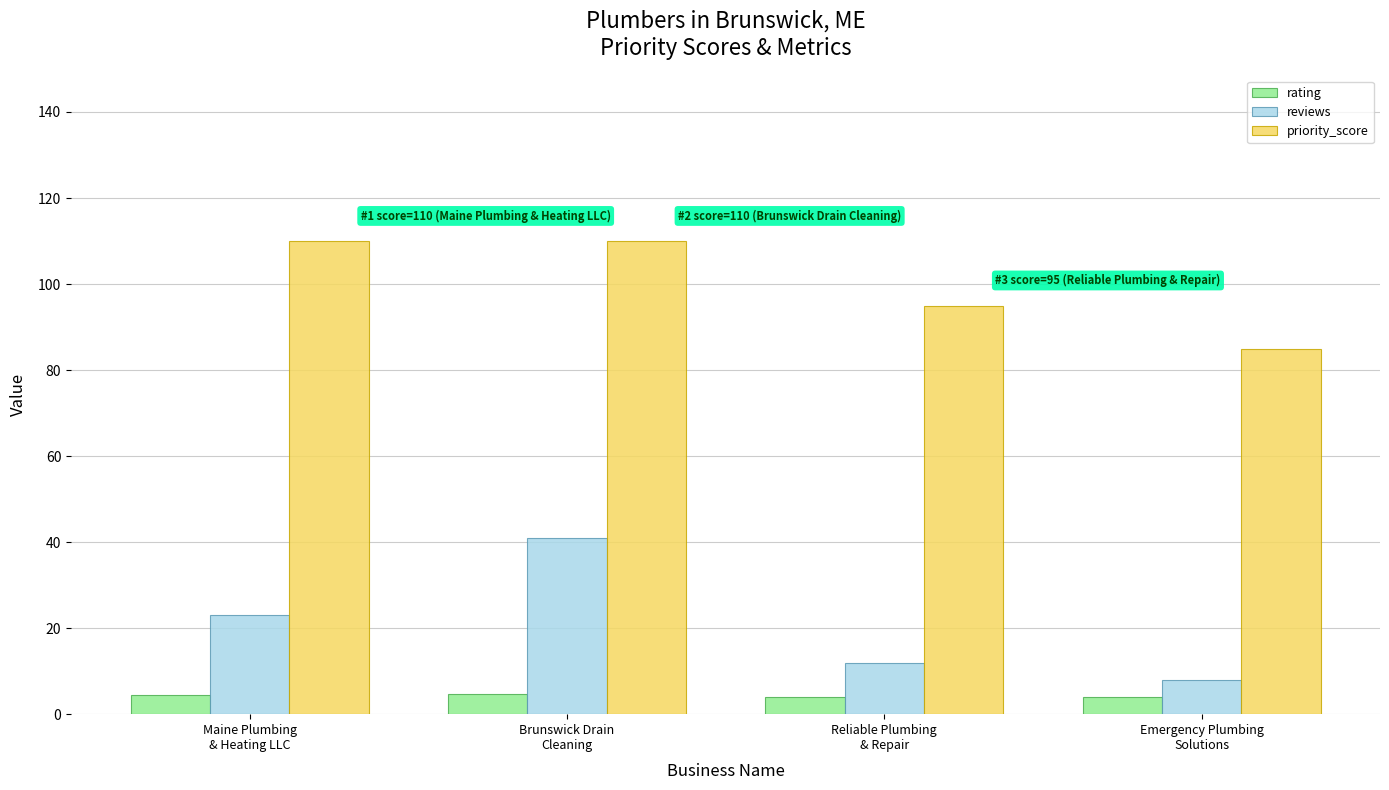

What is the difference between the maximum and minimum values in the rating series?

0.9